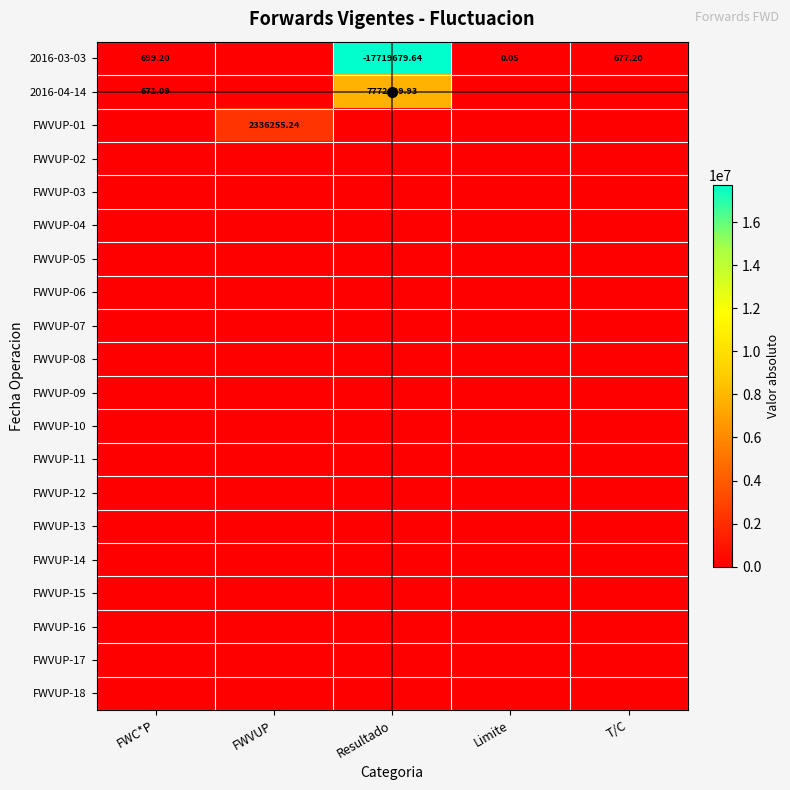

Is the value of FWVUP-14 at T/C greater than the value of FWVUP-10 at FWVUP?

No